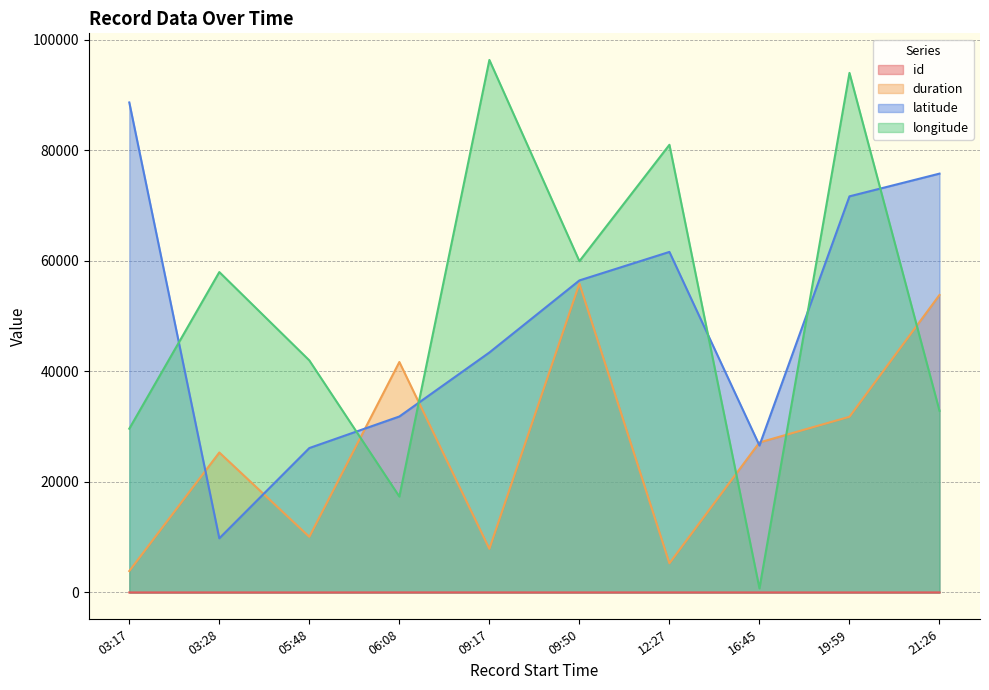

At 2021-05-14T19:59:24, list the series in order from largest to smallest.

longitude, latitude, duration, id